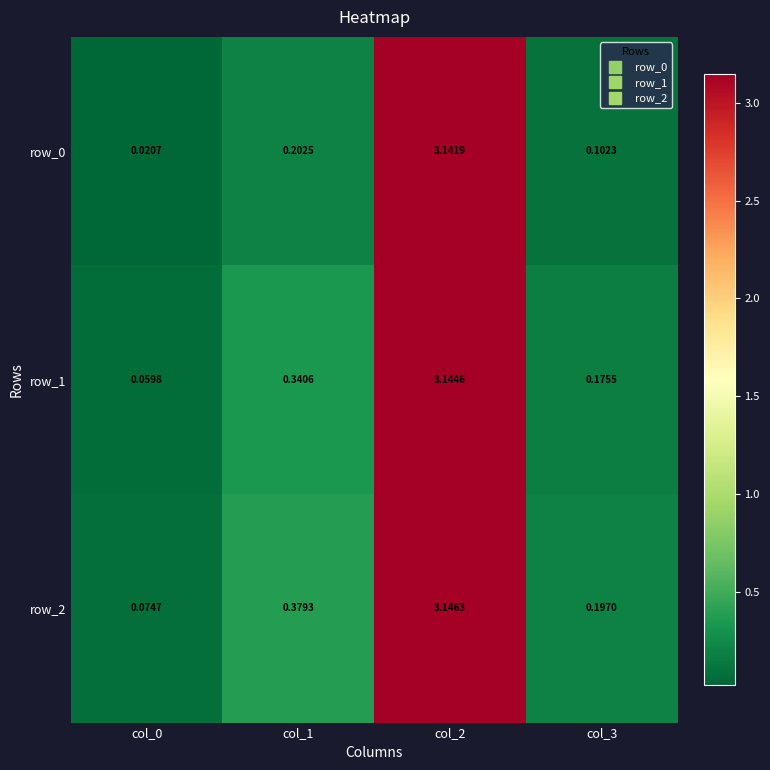

At which label is row_1 closest to 1?

col_1